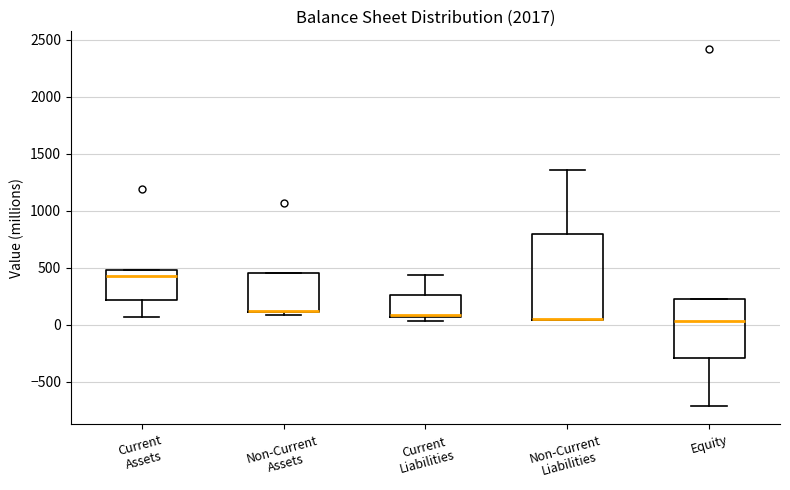

Reading left to right, read every box against the y-axis: the position of its median line, the range the box covers, and the ends of its whiskers. The values are not printed on the chart, so give them approximately, as read against the axis.

Current Assets: median 450, box 200 to 500, whiskers 50 to 500
Non-Current Assets: median 100 (drawn on the box's lower edge), box 100 to 450, whiskers 100 (just below the box's lower edge) to 450
Current Liabilities: median 100, box 50 to 250, whiskers 50 (just below the box's lower edge) to 450
Non-Current Liabilities: median 50 (drawn on the box's lower edge), box 50 to 800, whiskers 50 to 1350
Equity: median 50, box -300 to 250, whiskers -700 to 250